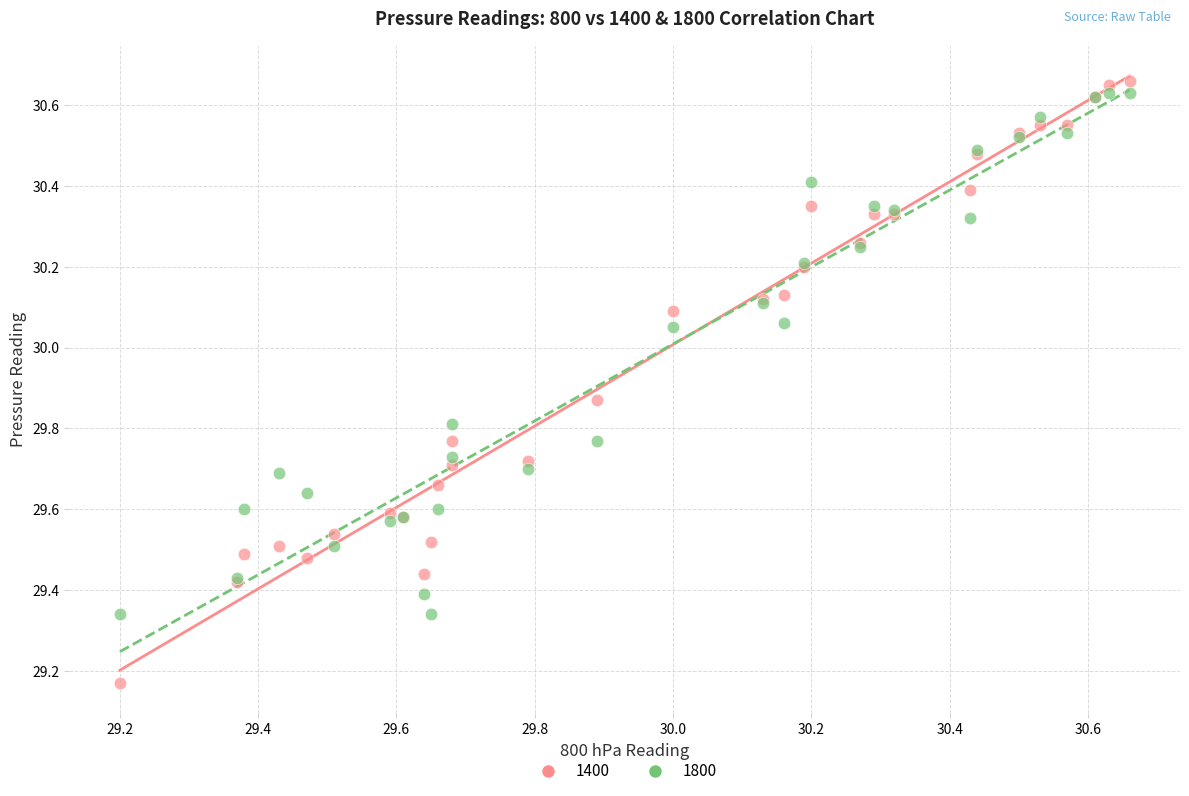

Which series has the widest spread of Y values?

1400